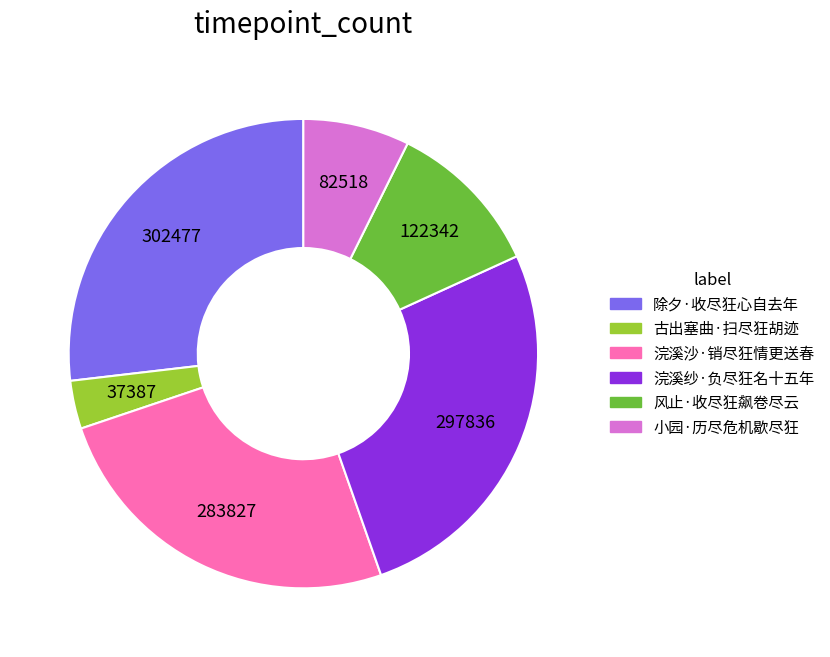

Is it true that 除夕·收尽狂心自去年 is 27% of the pie?

True